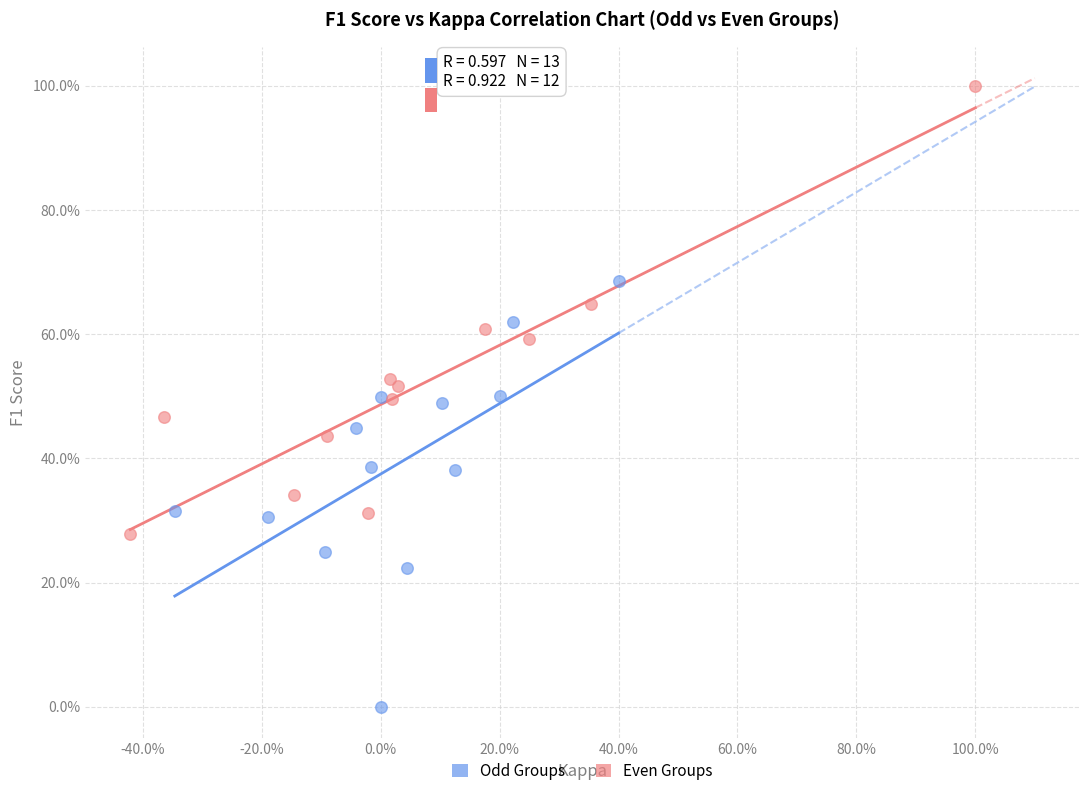

Which series contains the lowest Y value?

Odd Groups